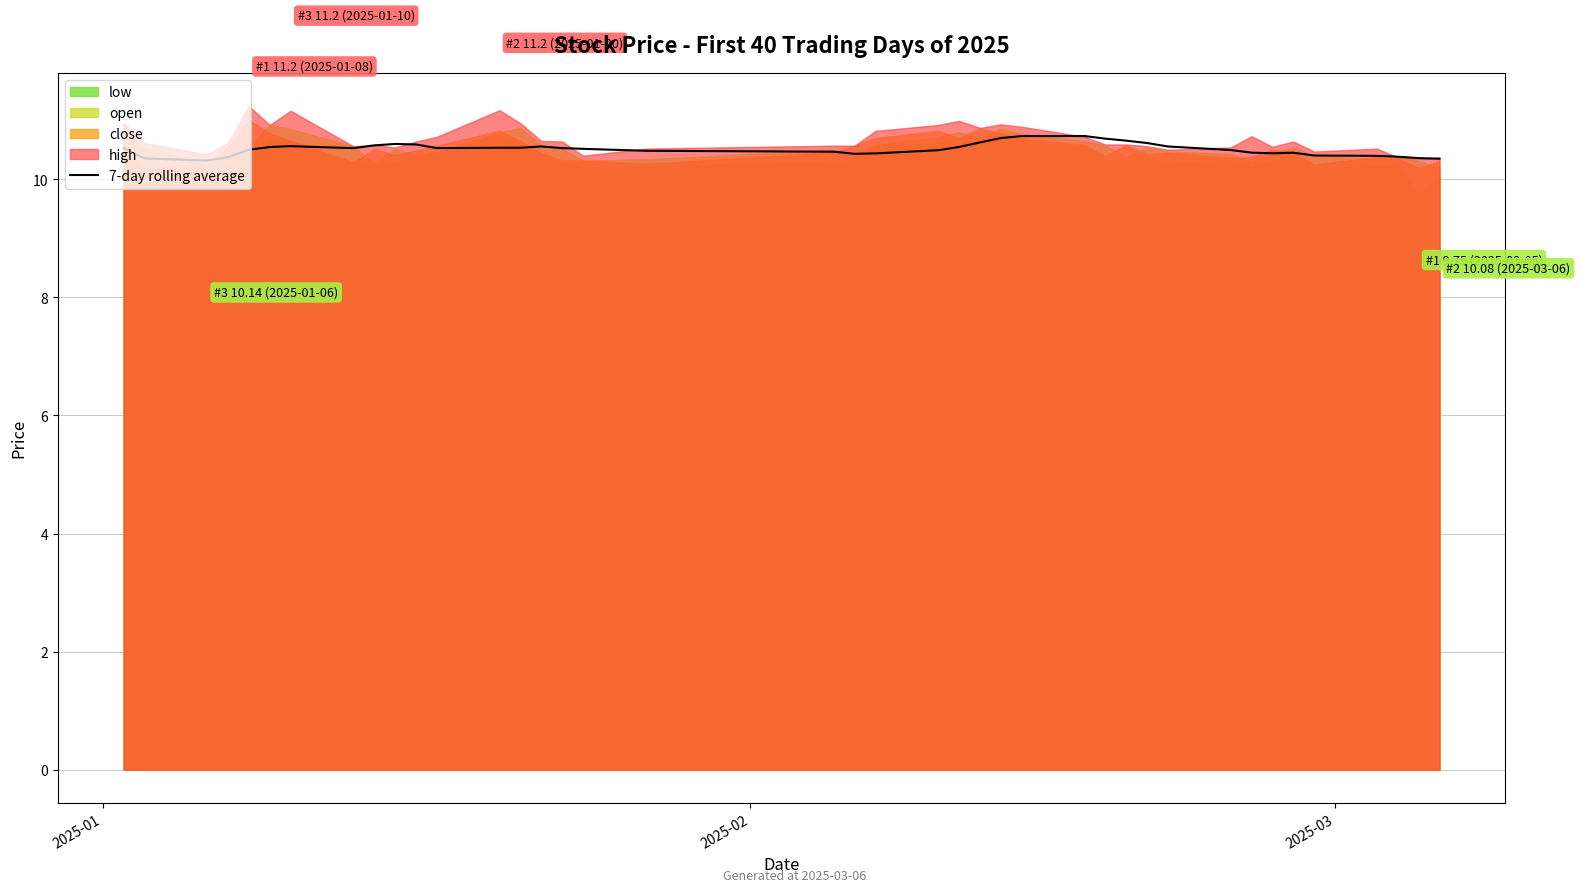

What is the highest value of the 7-day rolling average series?

10.7